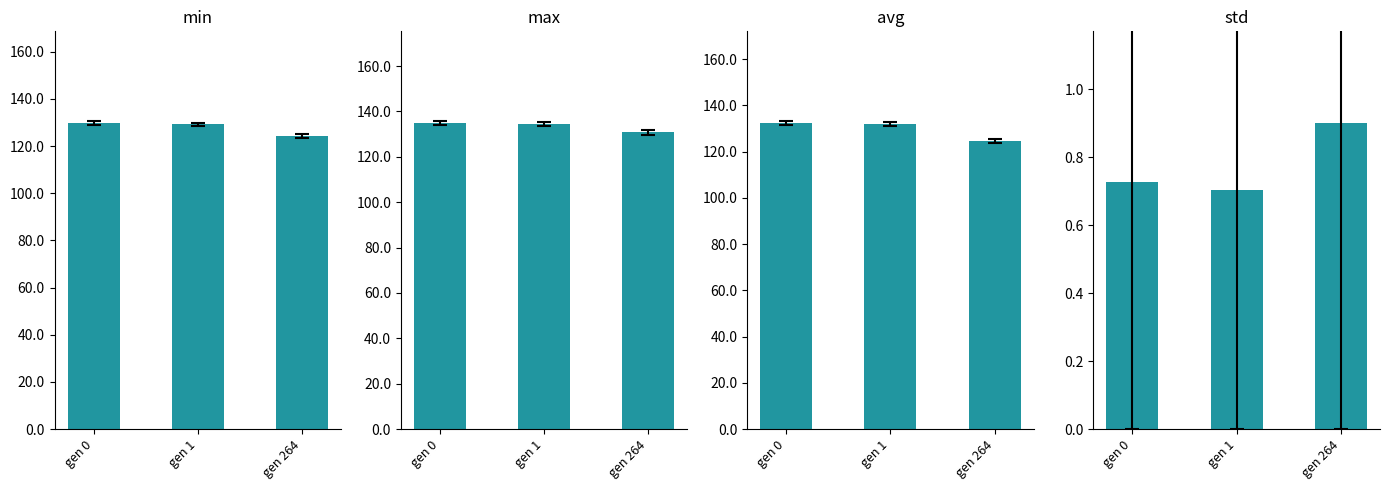

Is it true that min equals 124.2 at gen 264?

True